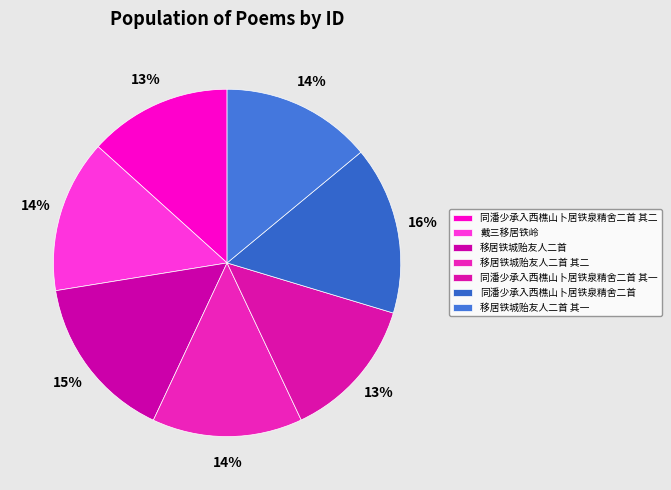

Which slice is the smallest?

同潘少承入西樵山卜居铁泉精舍二首 其一